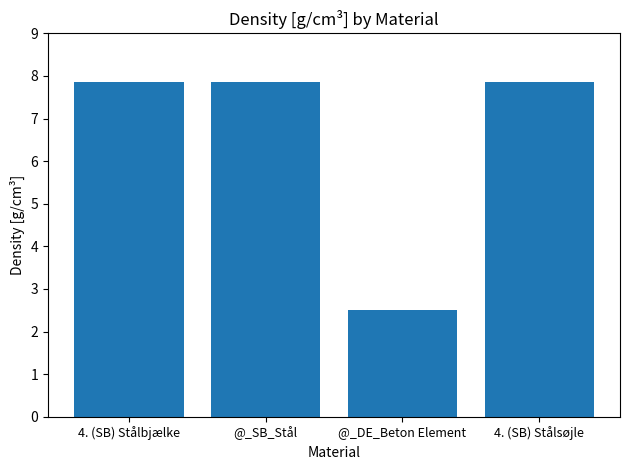

What is the value of the 3rd bar from the left?

2.5